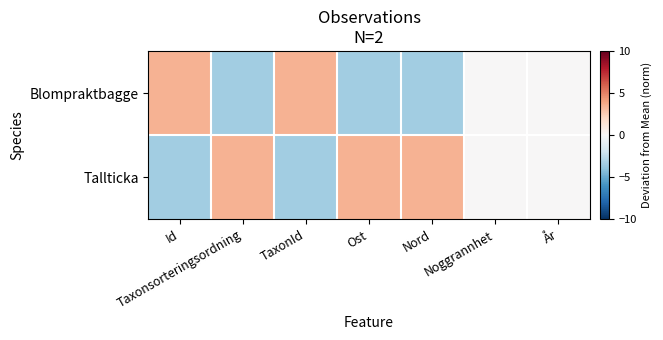

What is the spread (max minus min) of values at Taxonsorteringsordning?

7.0